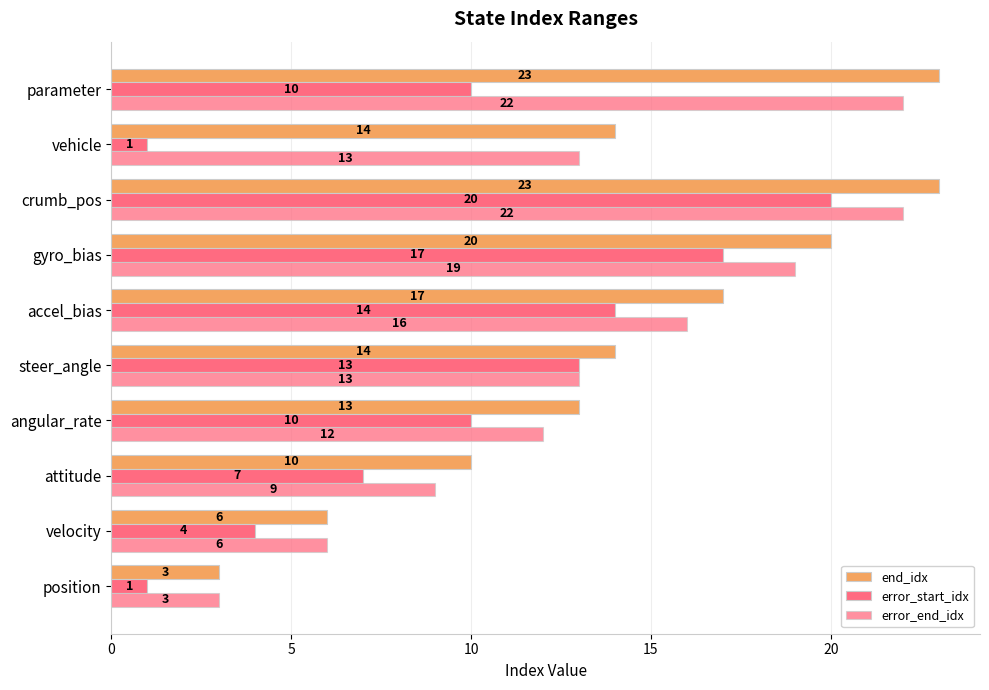

Count the number of categories in the chart.

10